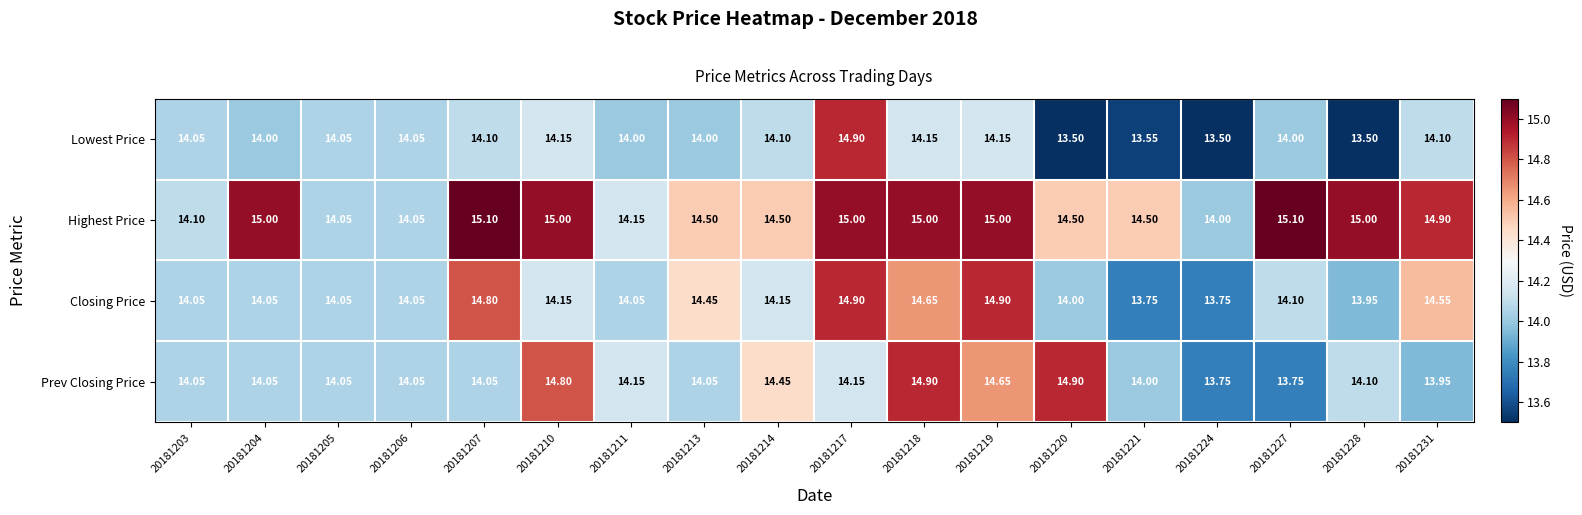

Which series has the largest range (max minus min)?

Lowest Price